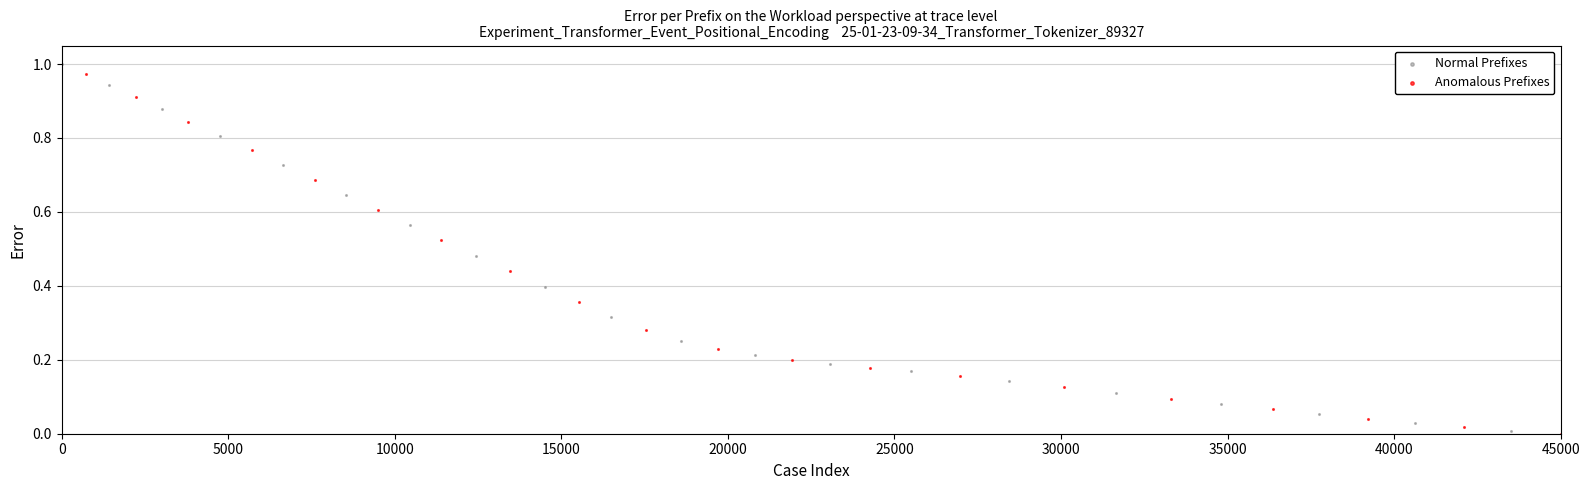

Which series has the widest spread of Y values?

Normal Prefixes